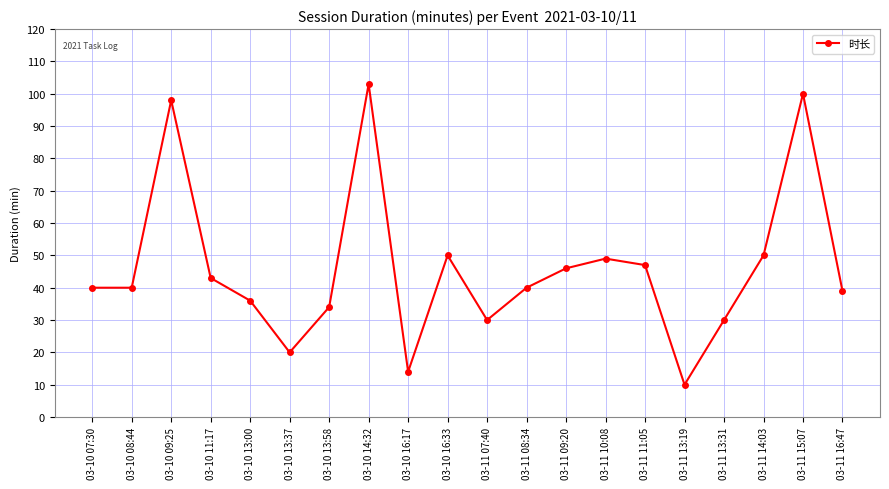

Count the number of data series in this chart.

1